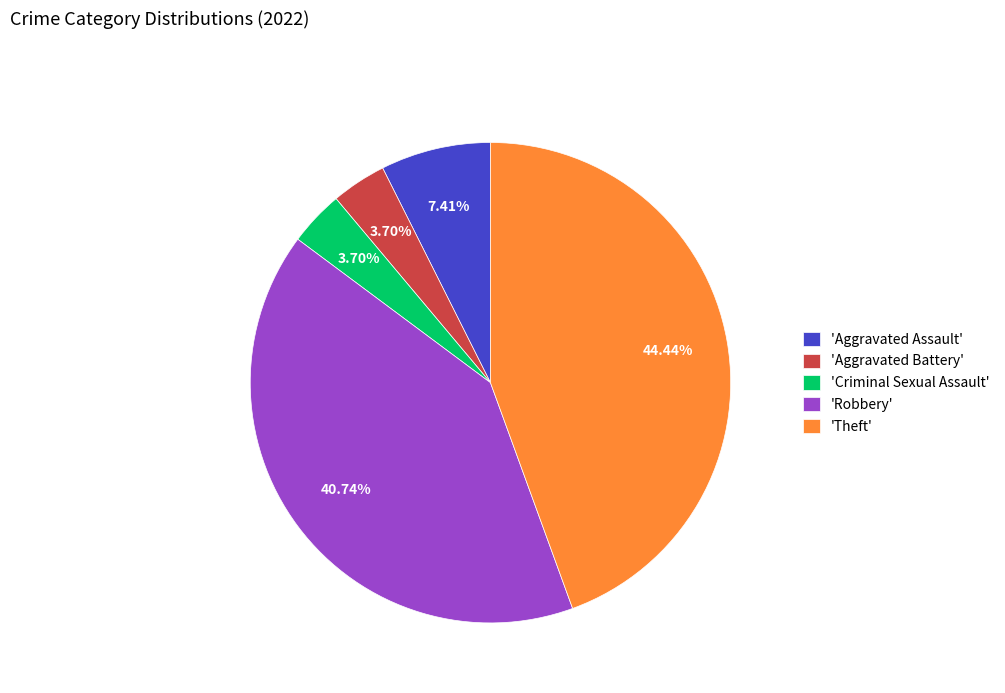

To the nearest percent, what is the difference between the largest and smallest slice percentages?

41%